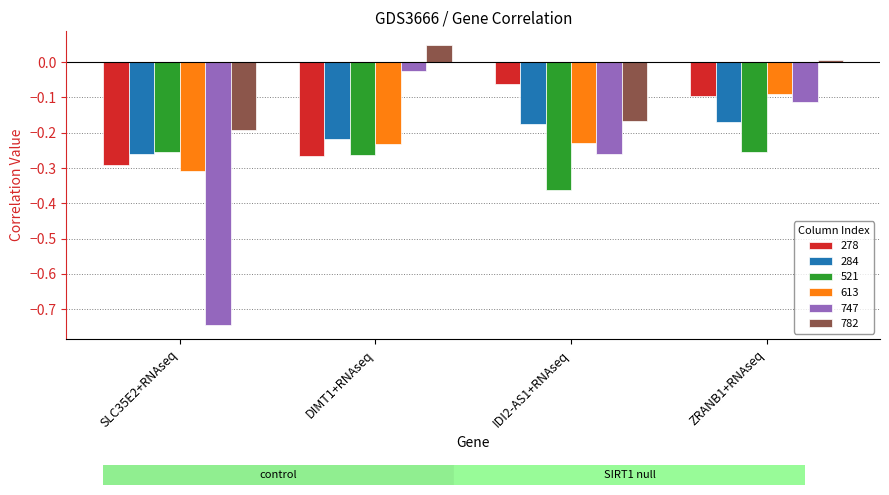

At which category is the sum across all series the highest?

ZRANB1+RNAseq